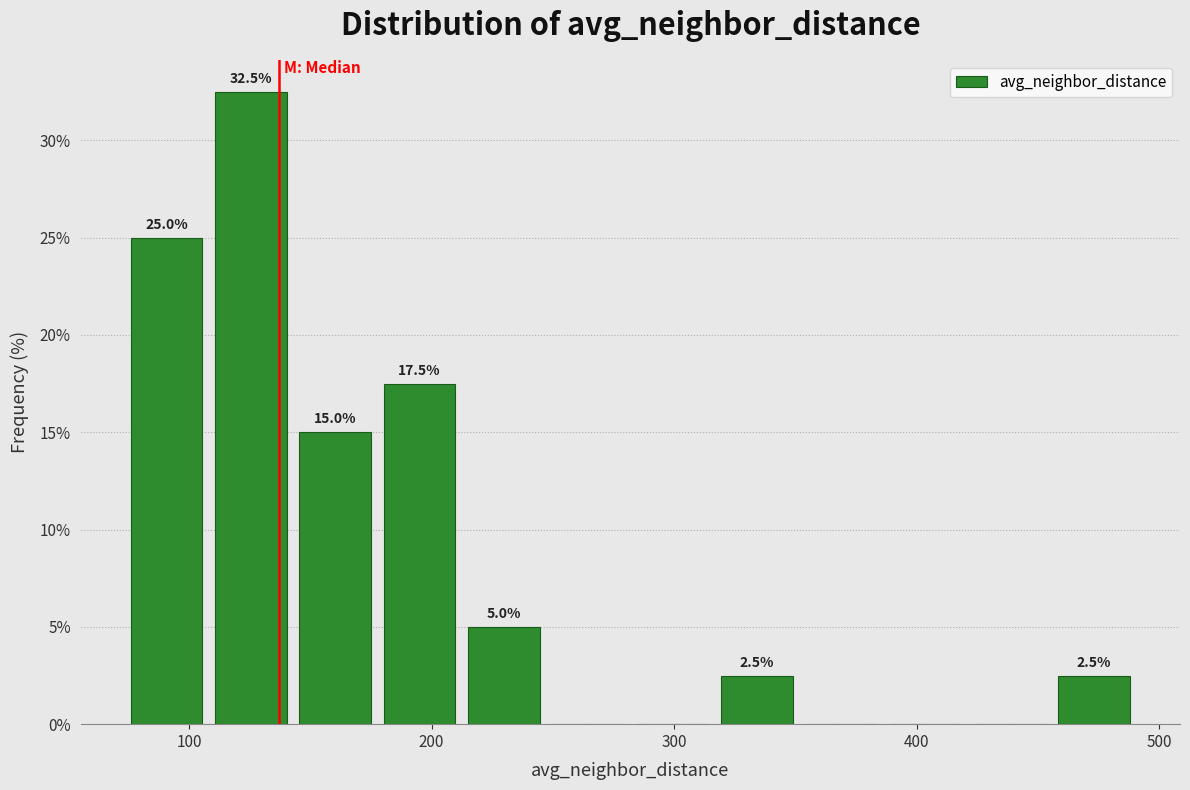

Around what value on the x-axis is the tallest bar? Give the approximate position of its centre, as read against the axis.

130